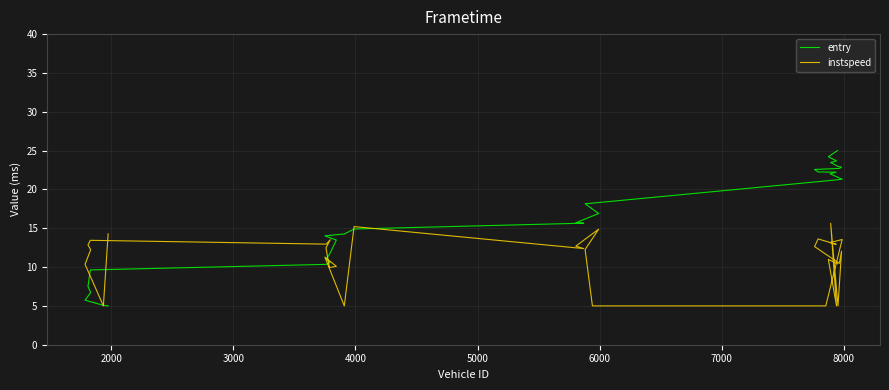

What is the highest value of the entry series?

25.0